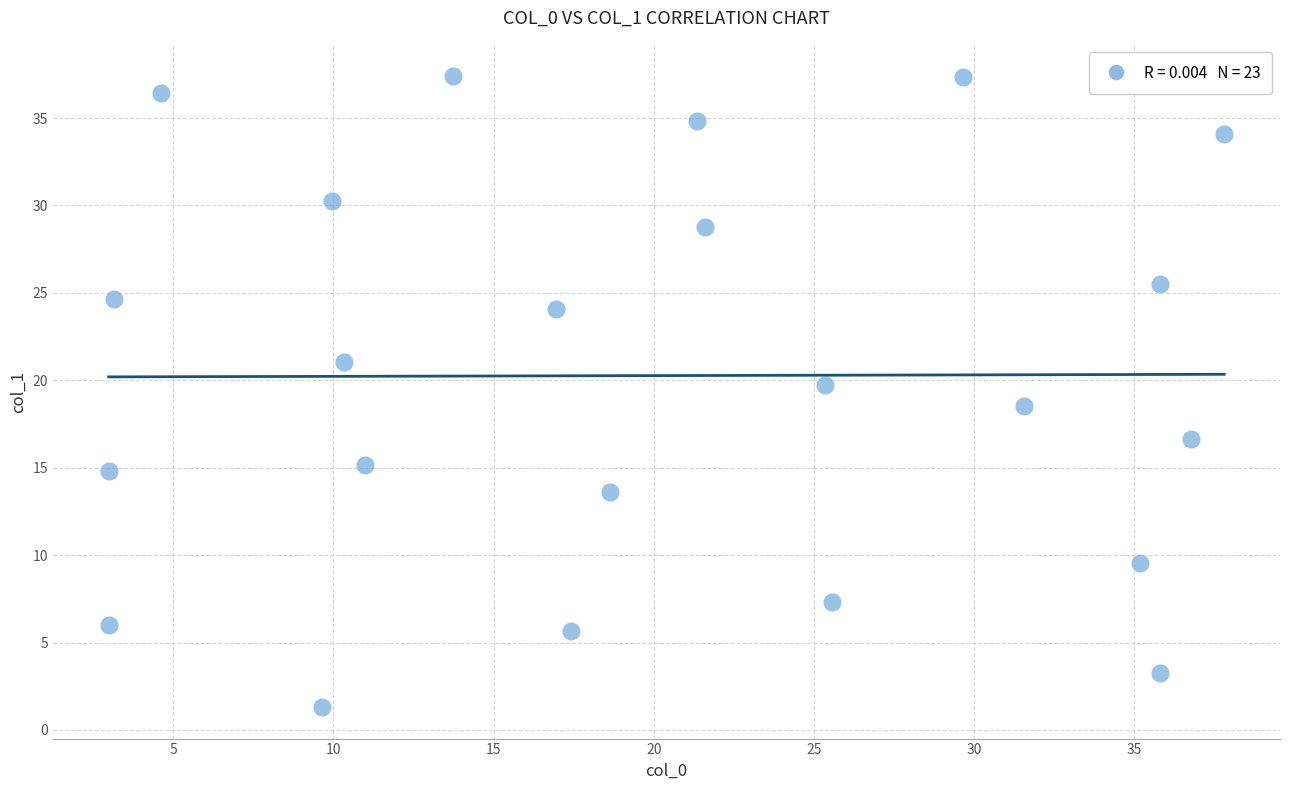

What is the range of Y values (max minus min)?

36.1